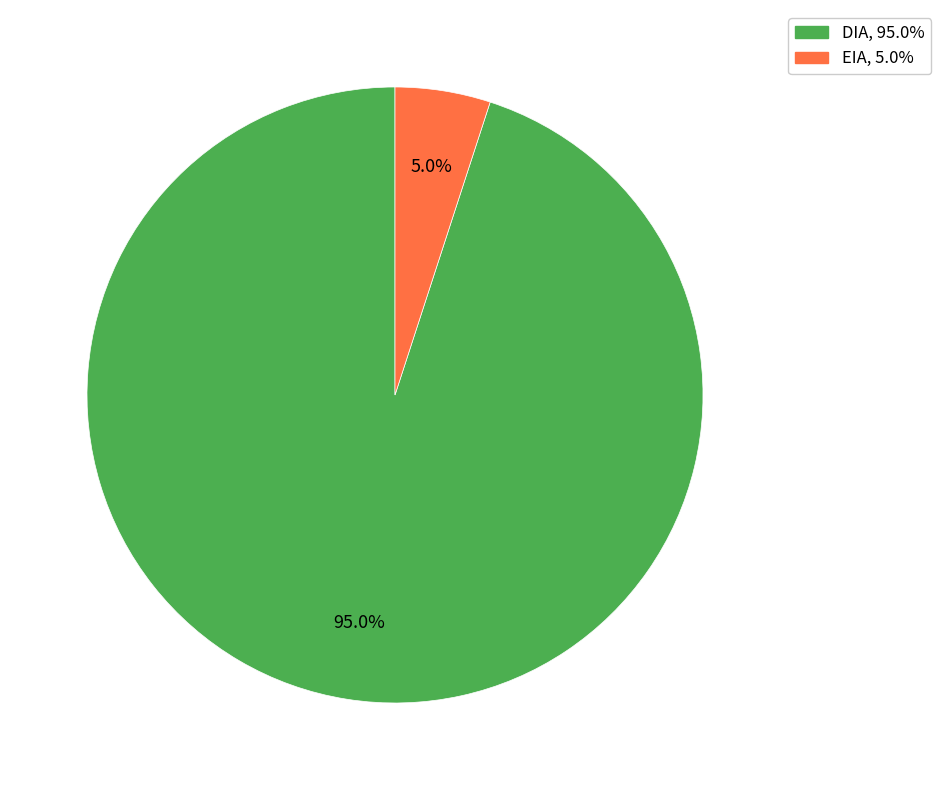

To the nearest percent, what percentage of the pie is EIA?

5%